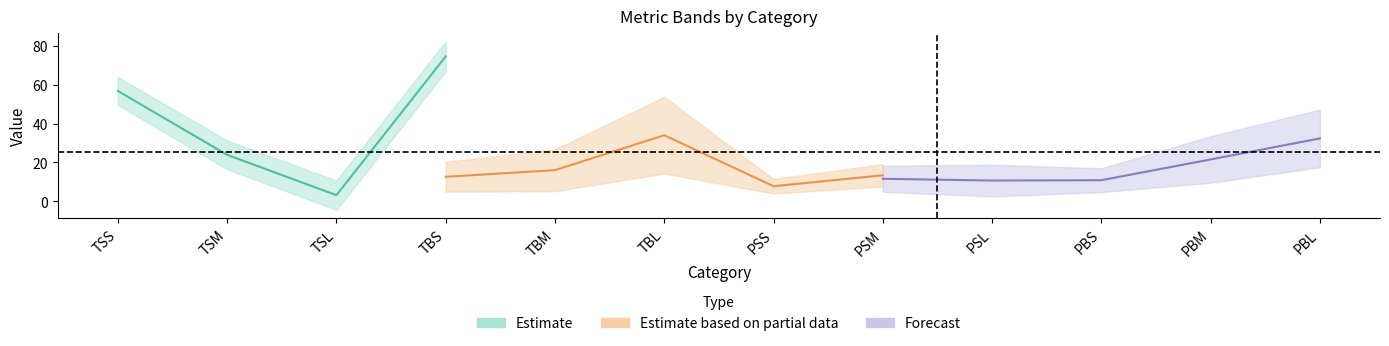

Where does the Avg_Rate_On series first go above 19?

TSS